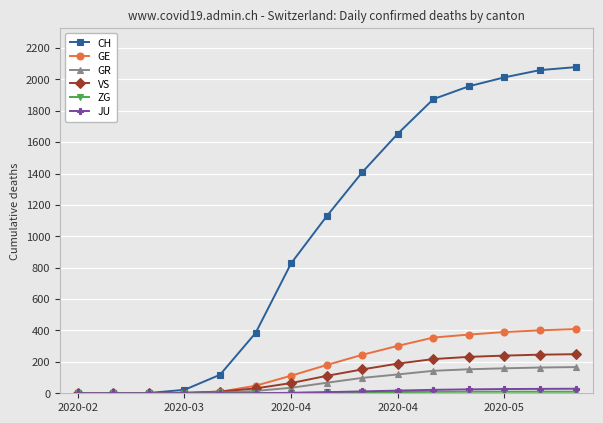

Does the chart display data point markers on the line(s)?

Yes